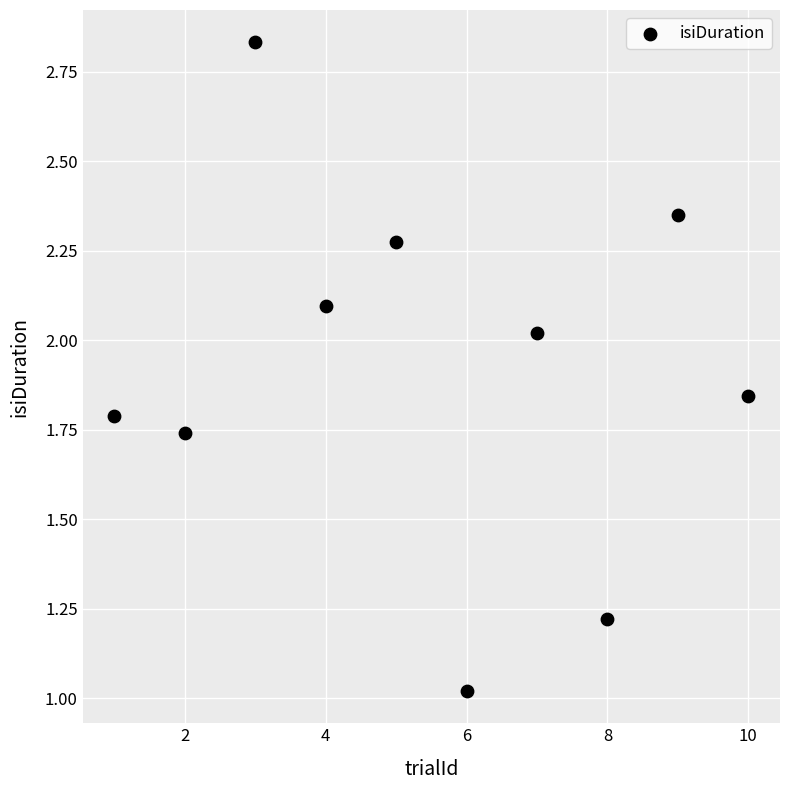

What is the range of X values (max minus min)?

9.0